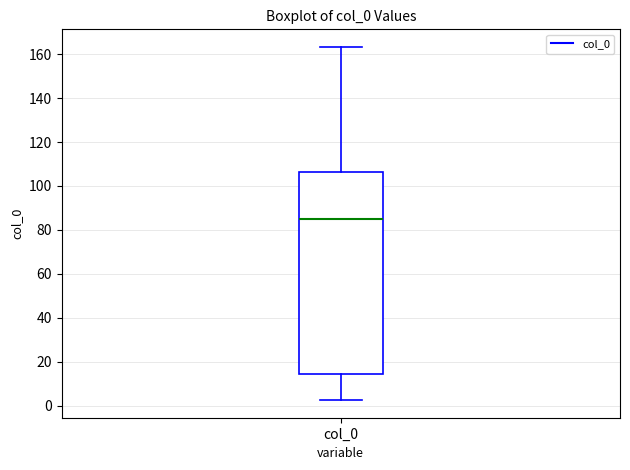

Where does the median line of the box for col_0 sit on the y-axis? The values are not printed on the chart, so give them approximately, as read against the axis.

86